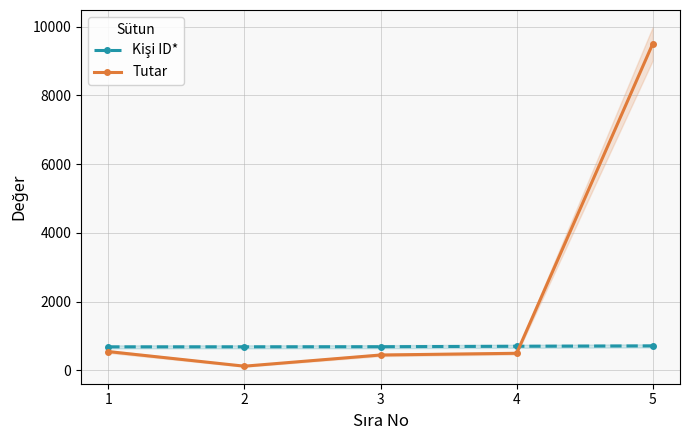

Rank the series by their average value, from highest to lowest.

Tutar, Kişi ID*